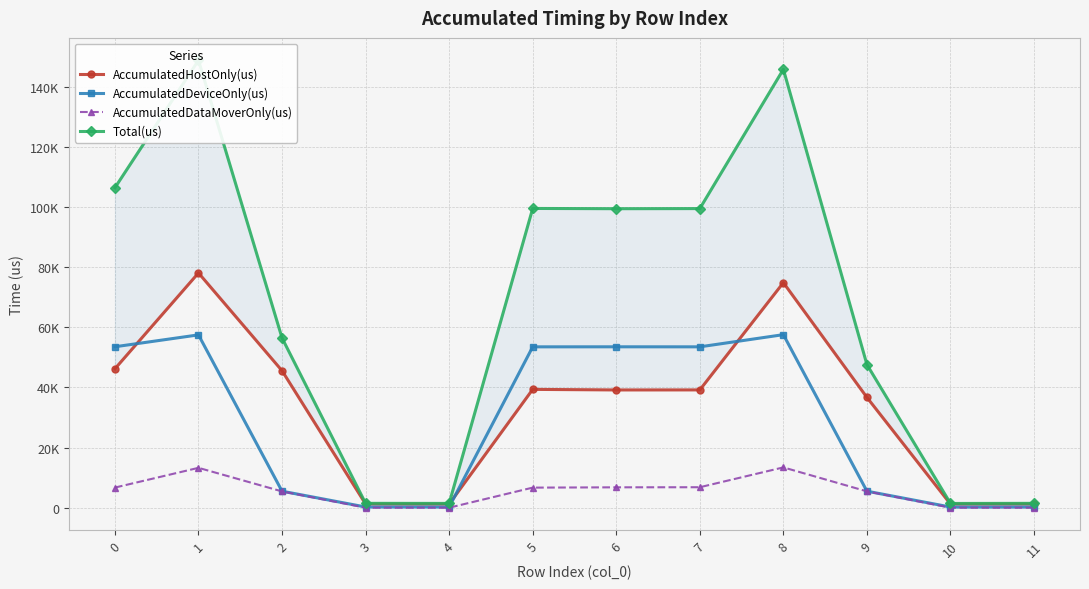

What value does the AccumulatedHostOnly(us) series have at 11?

1220.0